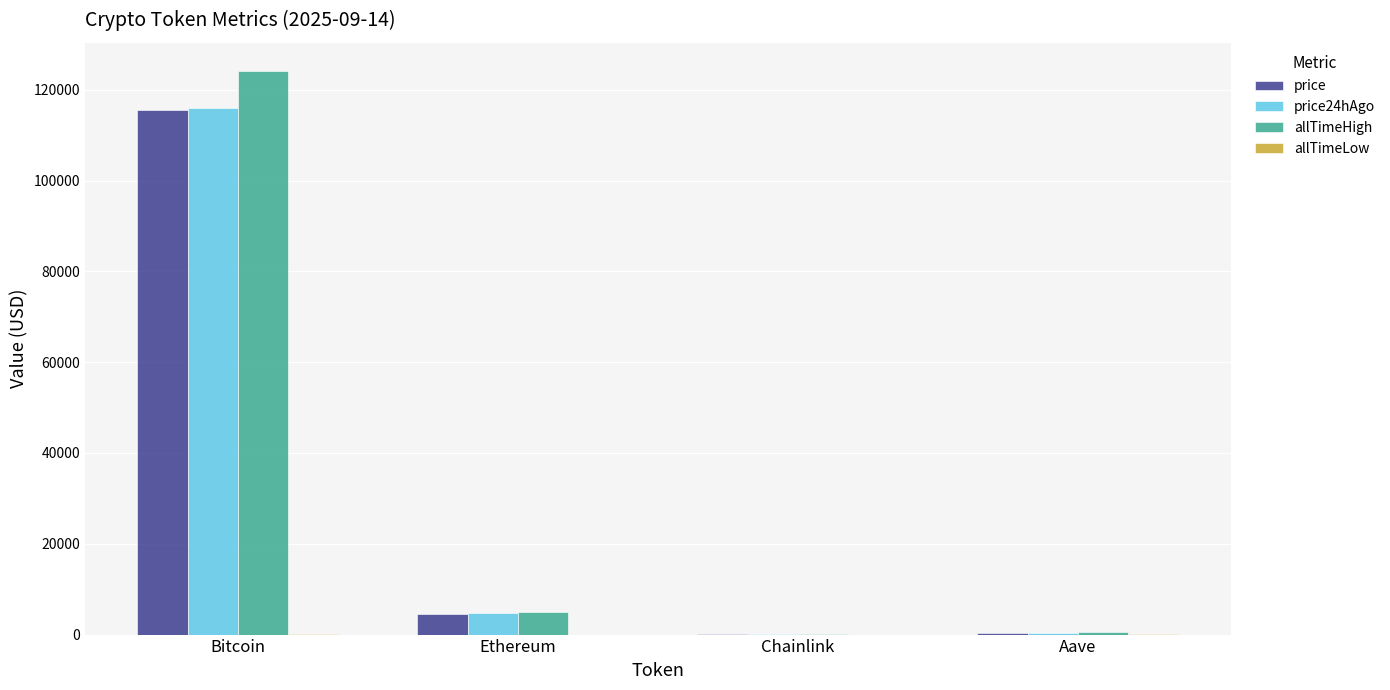

The allTimeHigh series shows 124128.0 at Bitcoin. True or false?

True